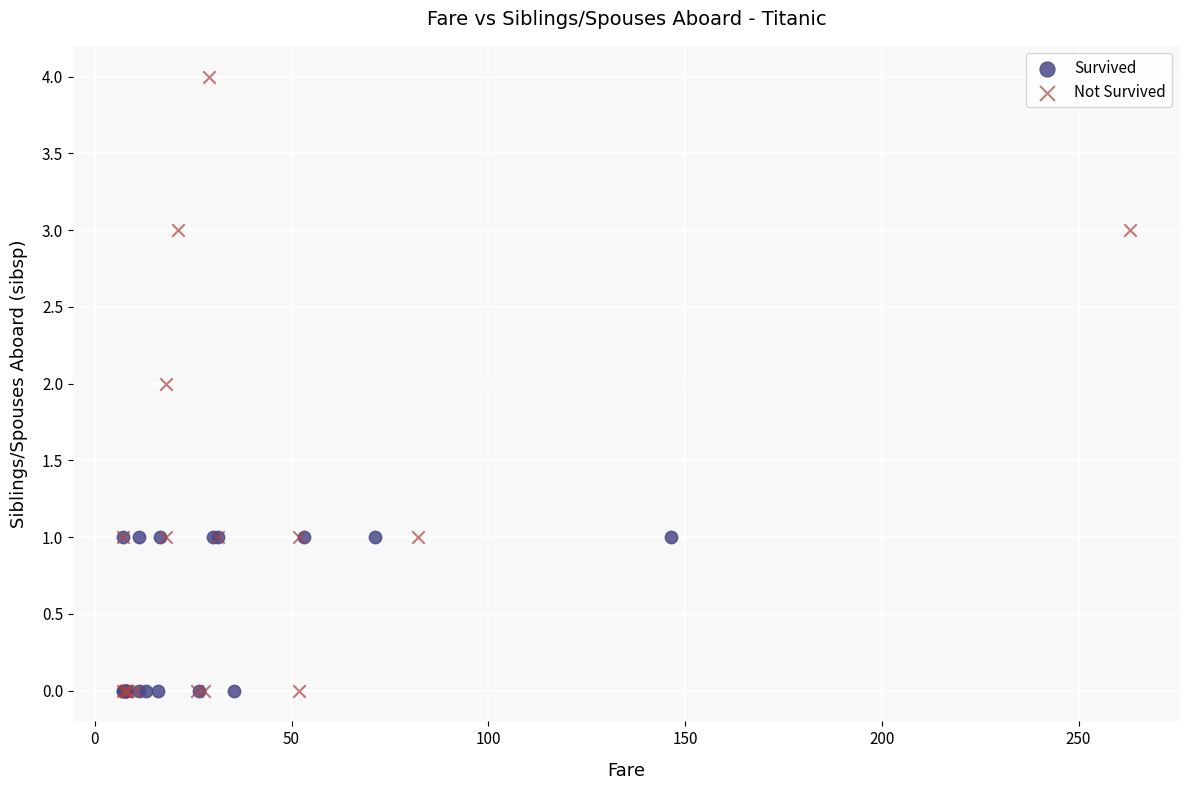

Which series reaches the maximum Y coordinate?

Not Survived